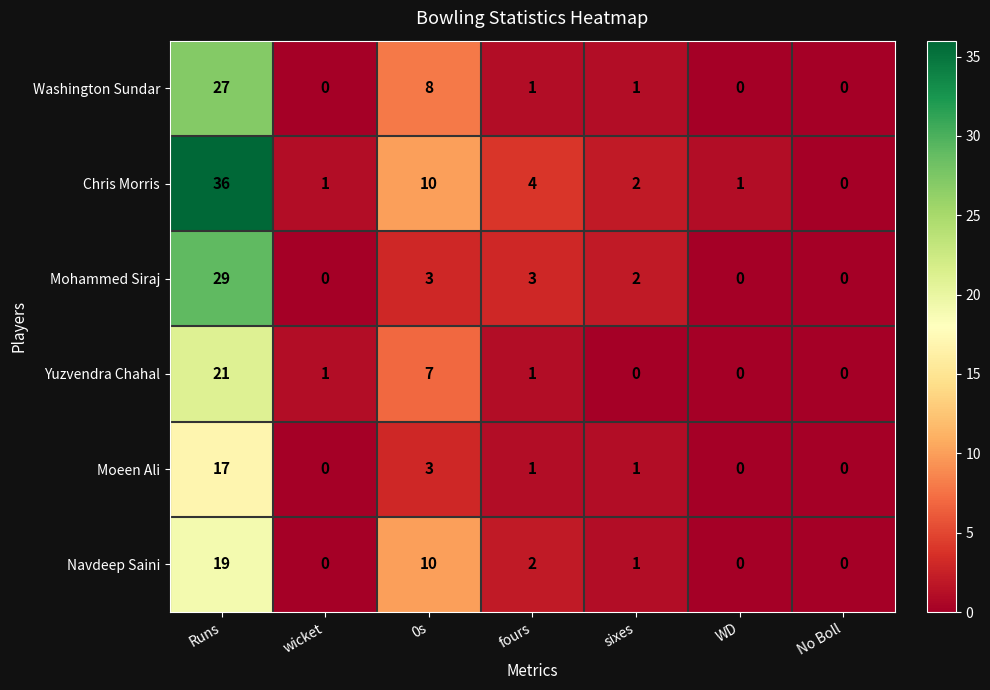

What is the difference between the Mohammed Siraj values at wicket and Runs?

29